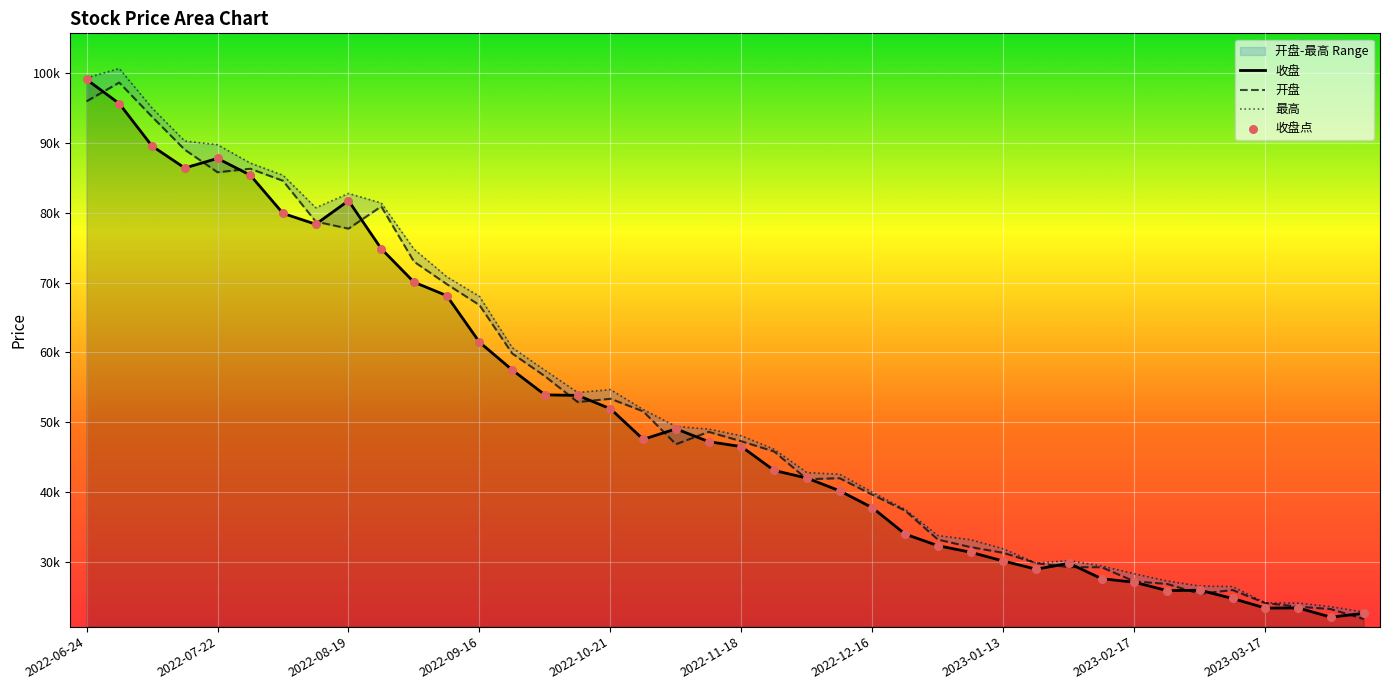

At which category is the sum across all series the highest?

2022-07-01